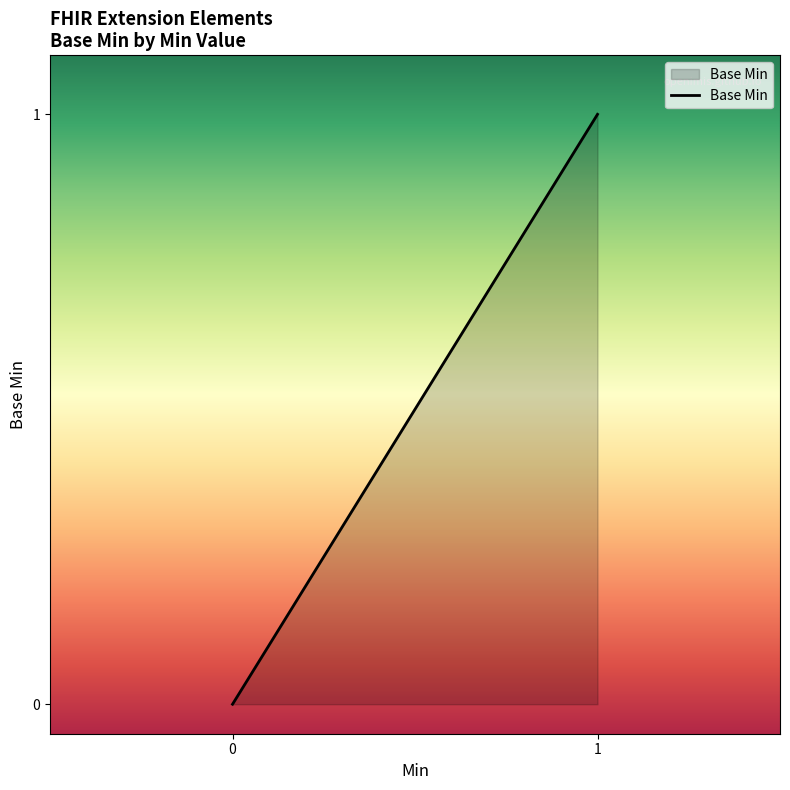

How many positive values are there?

1